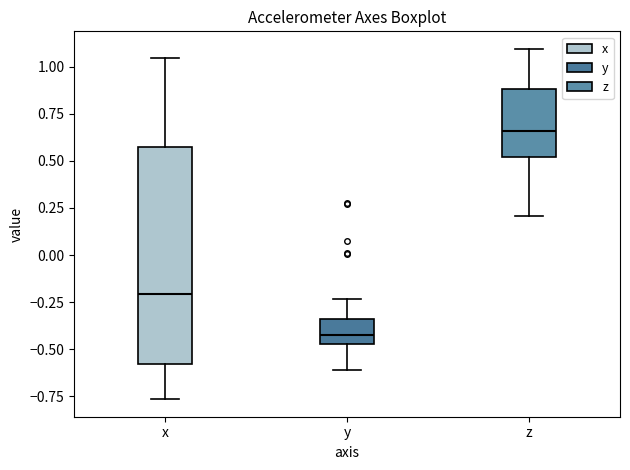

Where is the lower edge of the box for y on the y-axis? The values are not printed on the chart, so give them approximately, as read against the axis.

-0.45